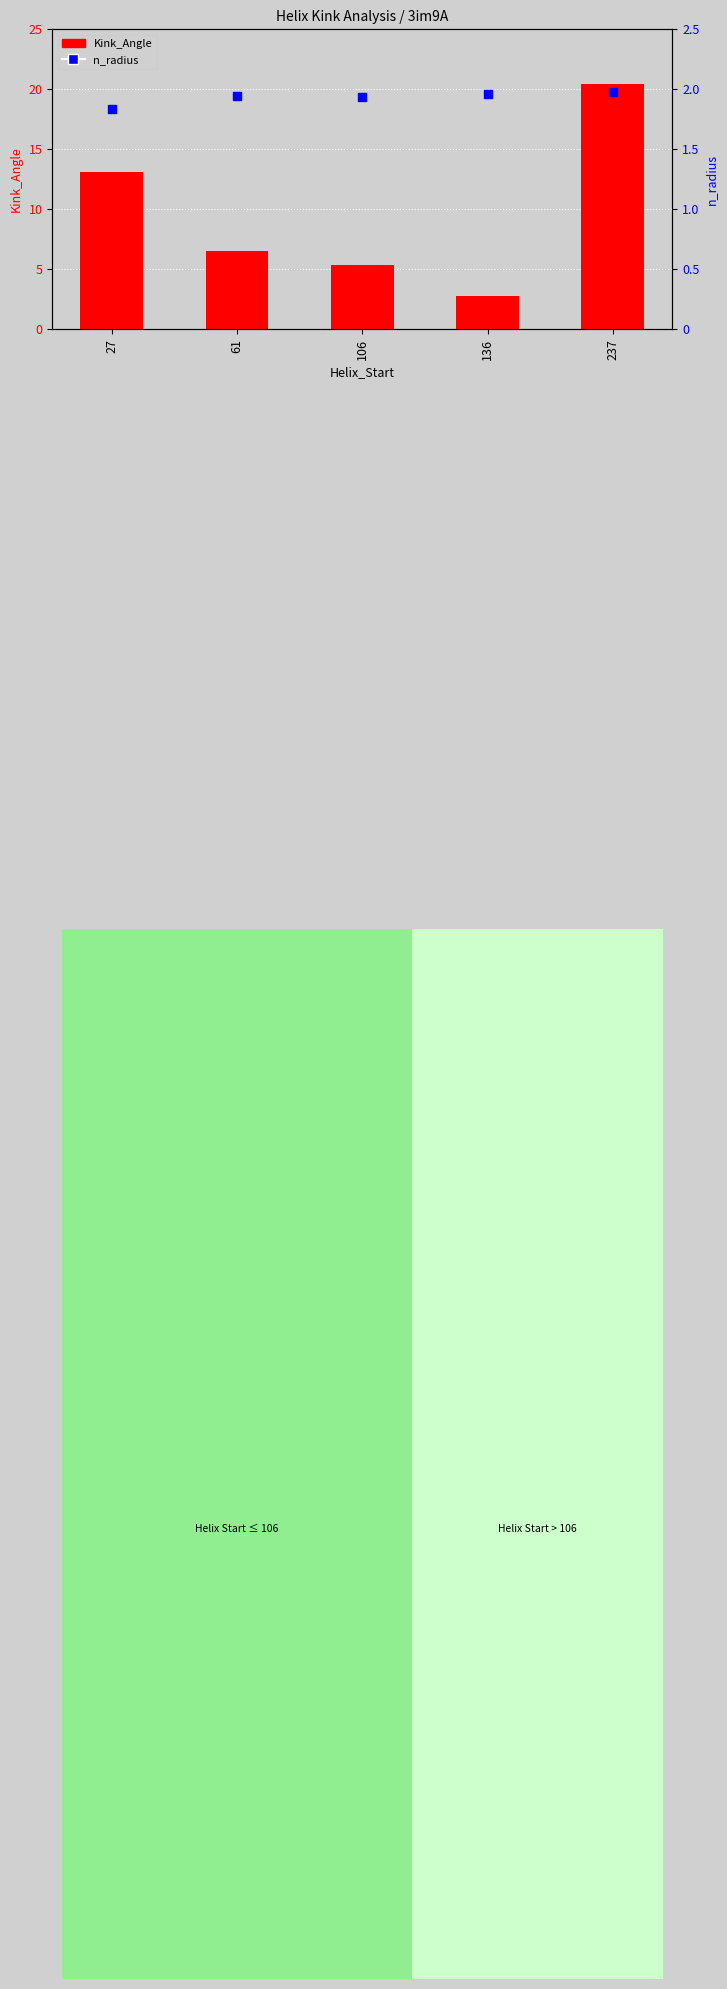

At which category is the sum across all series the highest?

237